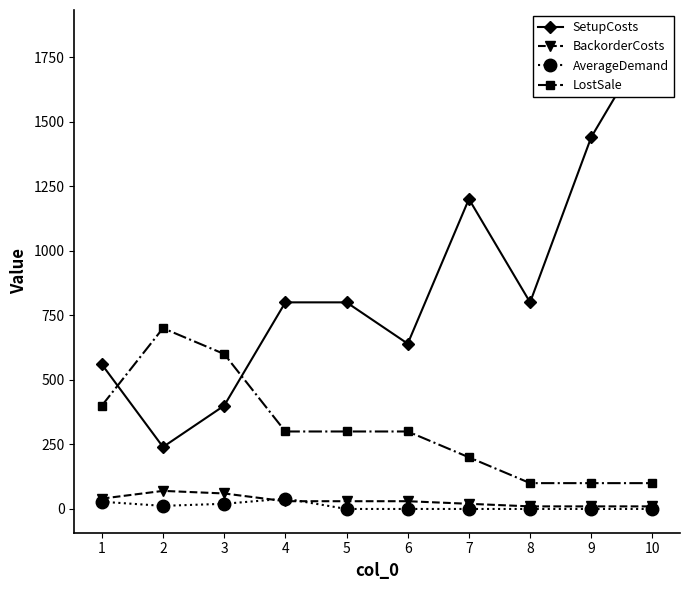

How many intersections are there between BackorderCosts and AverageDemand?

2